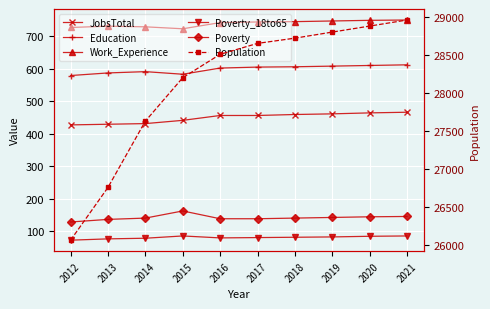

The JobsTotal series shows 245 at 2014. True or false?

False